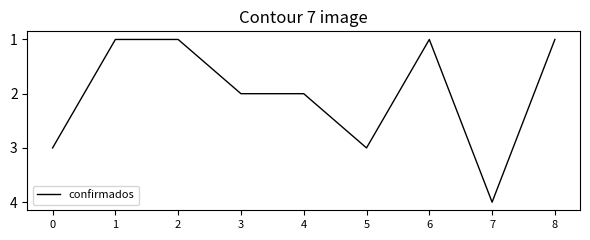

Count the values in the range 1 to 3.

8